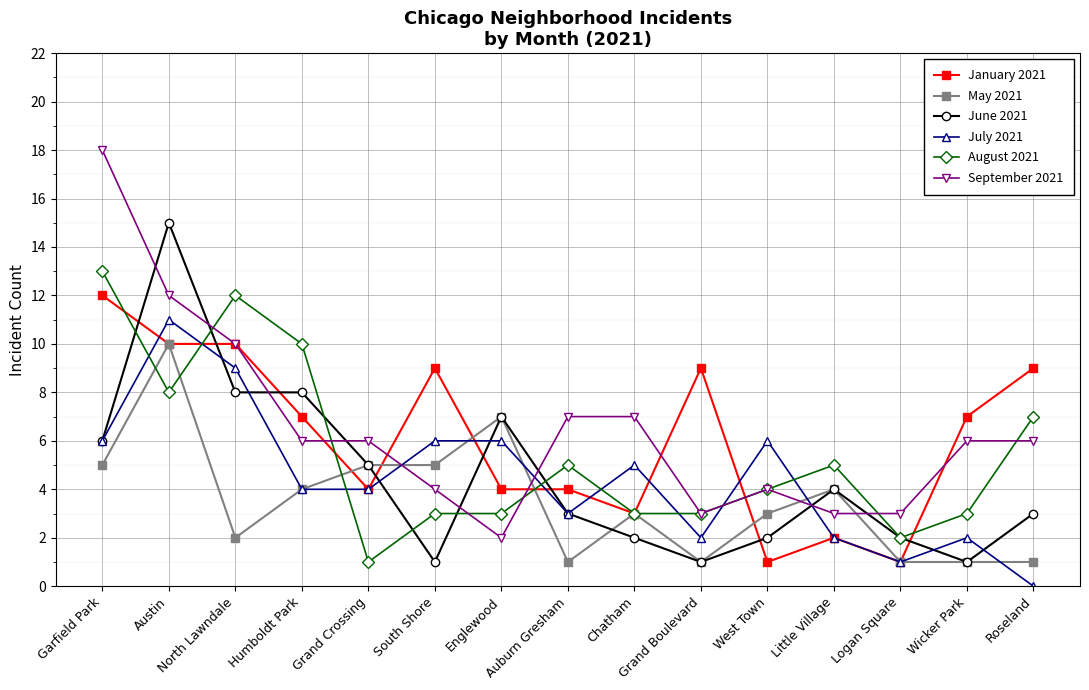

The value of July 2021 at Austin is 11. True or false?

True